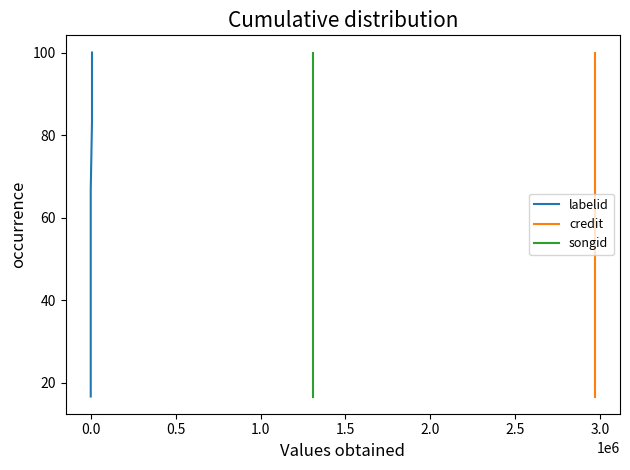

What is the minimum value shown in the chart?

16.7